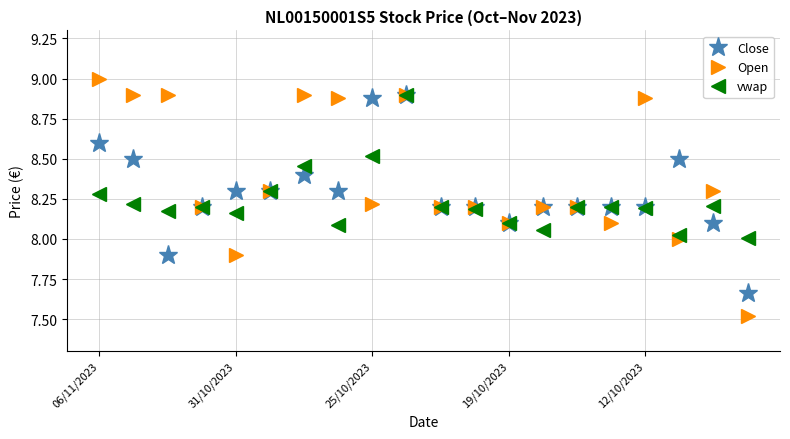

True or false: vwap has more than 0 interior local peaks.

True